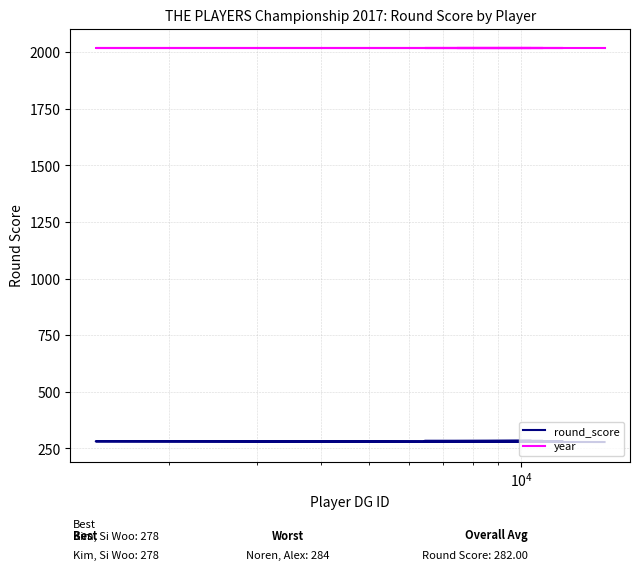

True or false: year and round_score intersect in this chart.

False